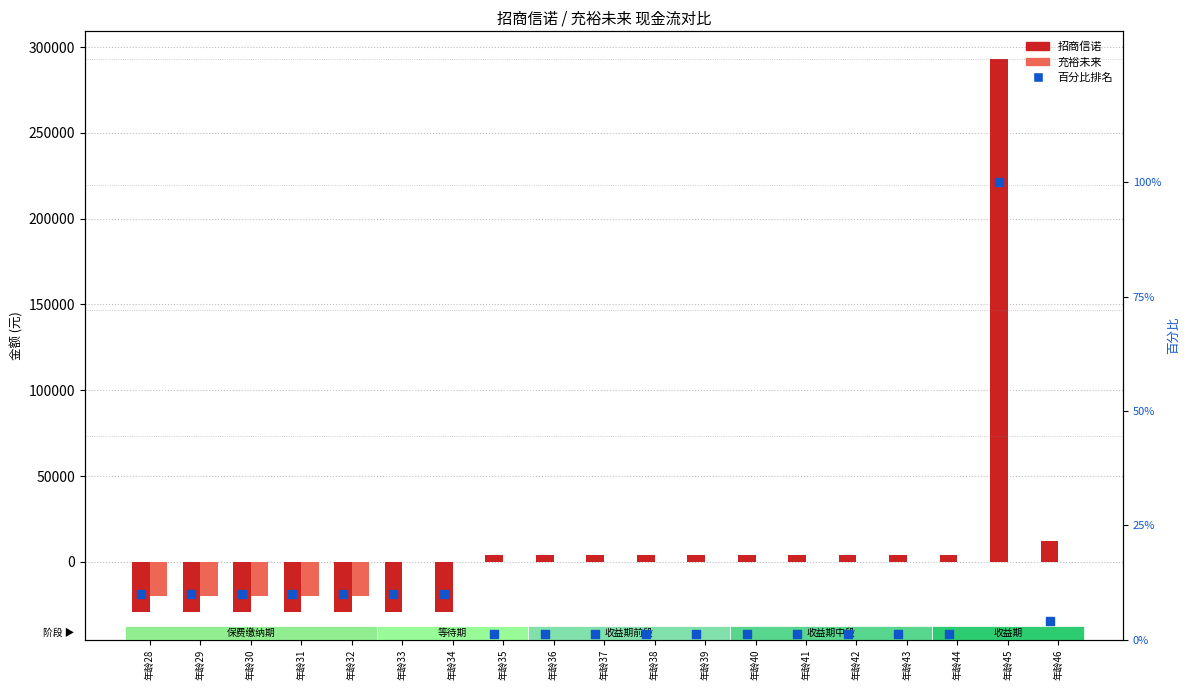

Which series reaches the maximum Y coordinate?

招商信诺